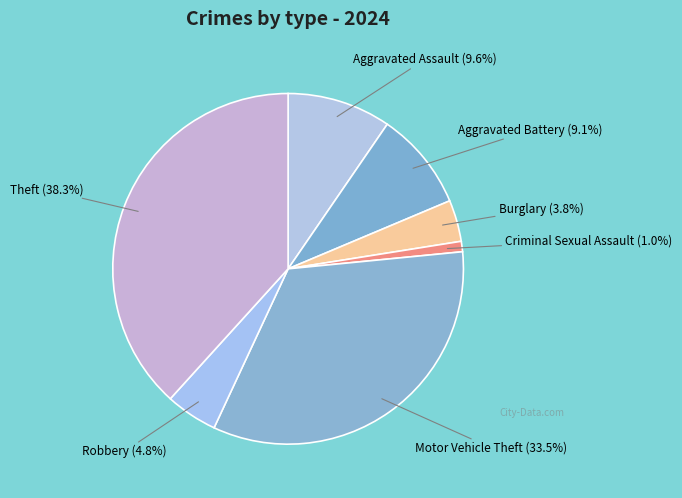

Combined, do Motor Vehicle Theft and Robbery account for over 50%?

No